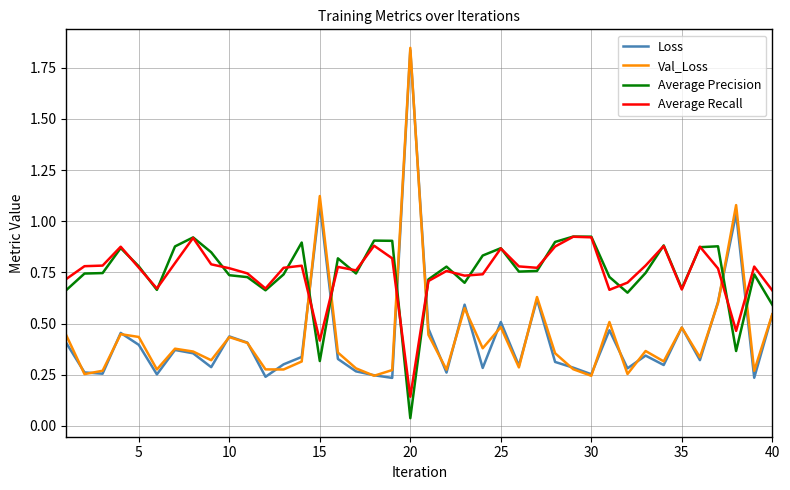

True or false: Loss and Average Recall intersect in this chart.

True